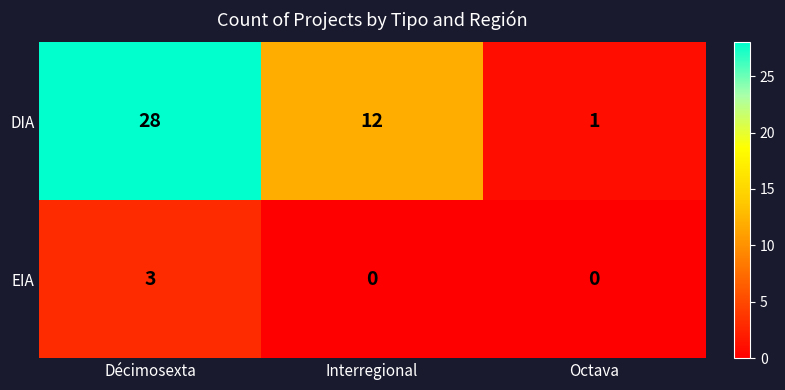

Reading left to right, list all the values displayed in this chart.

DIA: Décimosexta=28	Interregional=12	Octava=1
EIA: Décimosexta=3	Interregional=0	Octava=0